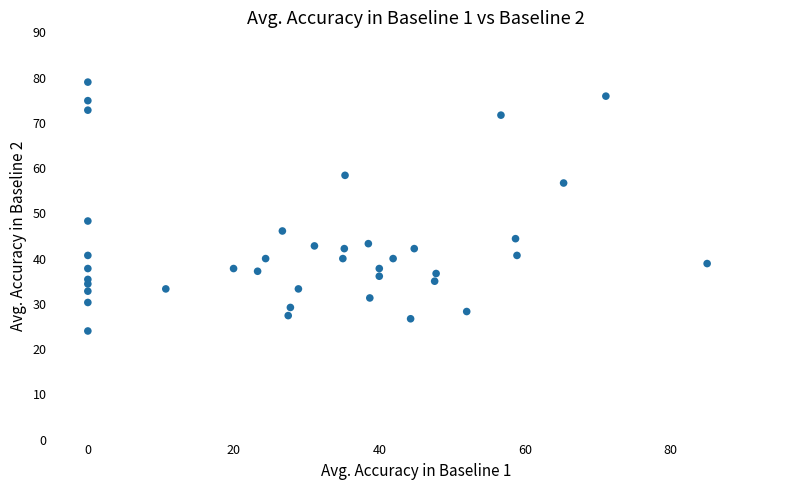

What is the range of Y values (max minus min)?

55.0